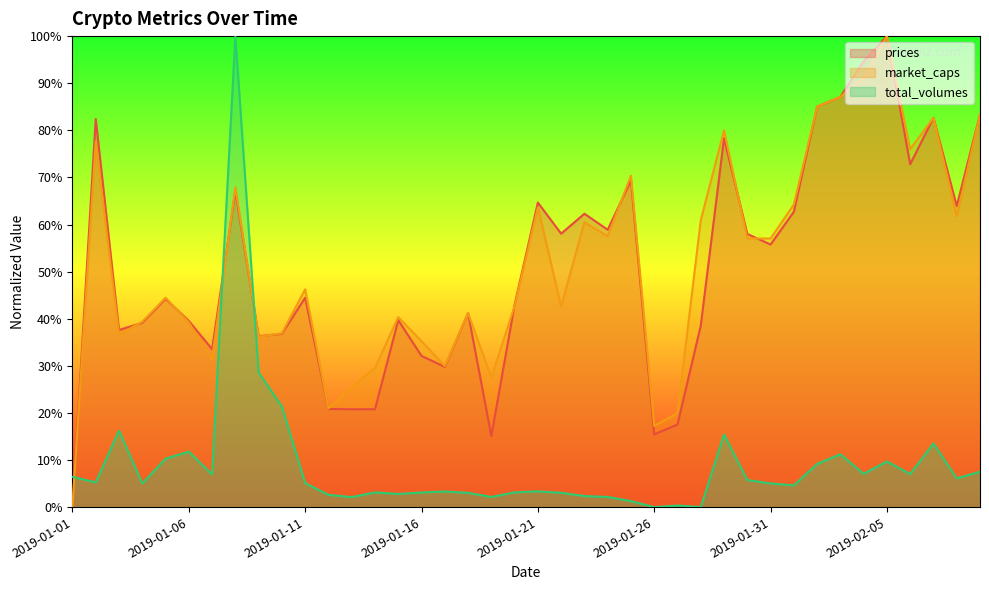

At 2019-01-09, list the series in order from largest to smallest.

prices, market_caps, total_volumes